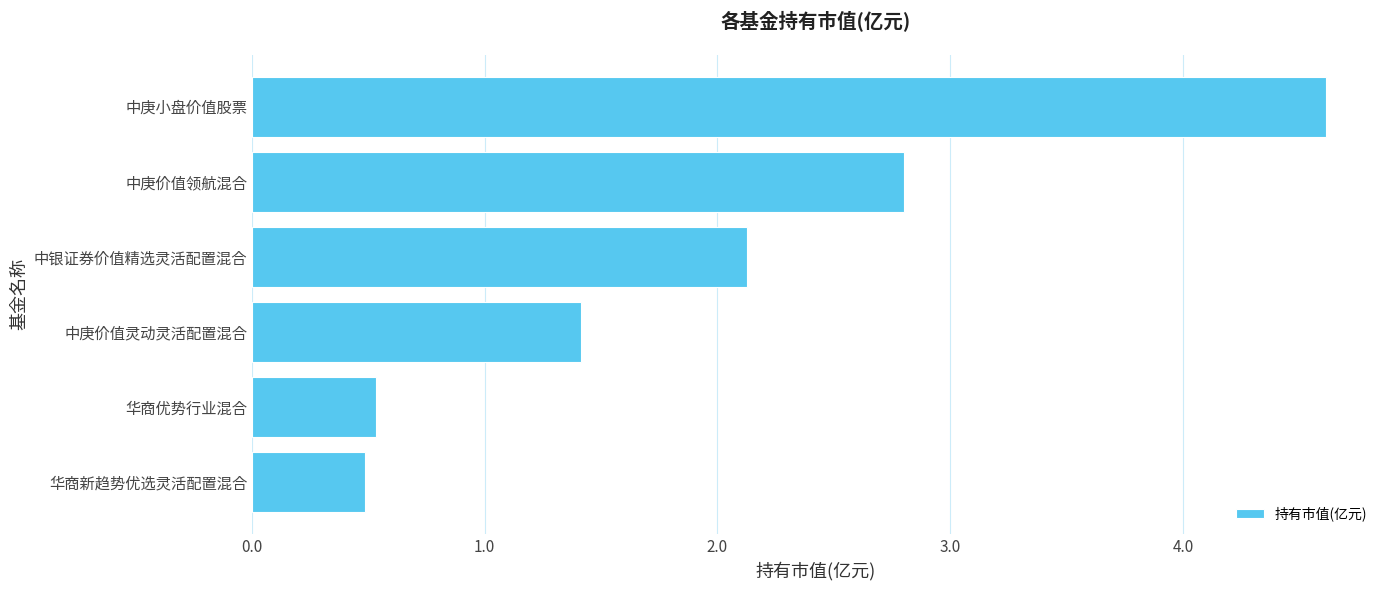

What is the change in value from 华商优势行业混合 to 中庚小盘价值股票?

+4.1